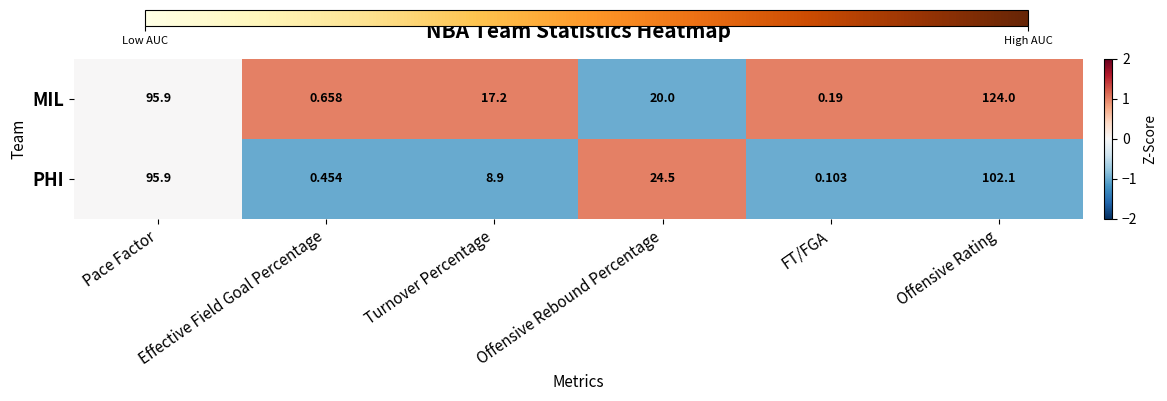

Which label corresponds to the largest value in the chart?

Offensive Rating